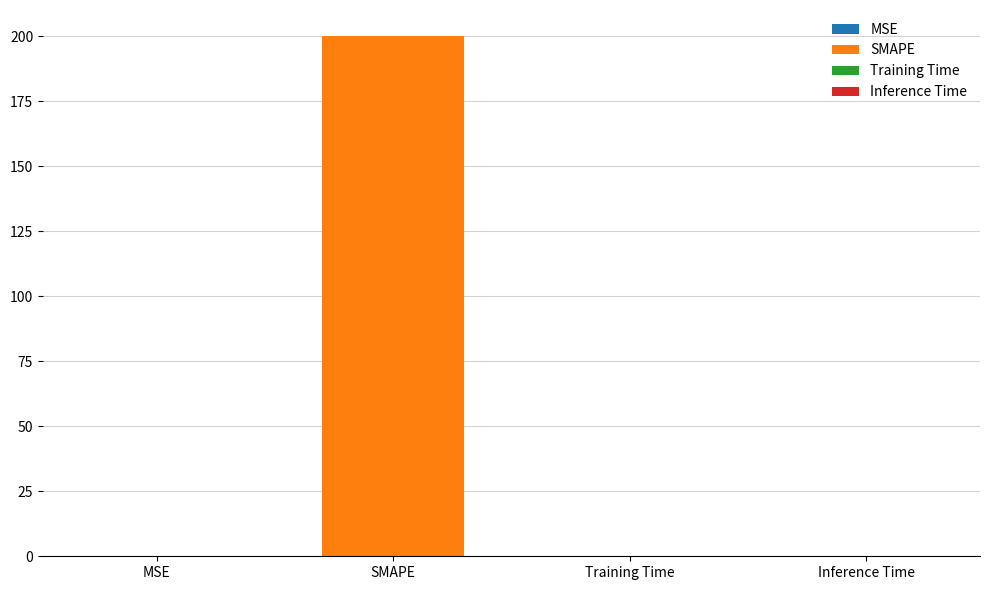

What is the maximum value shown in the chart?

200.0